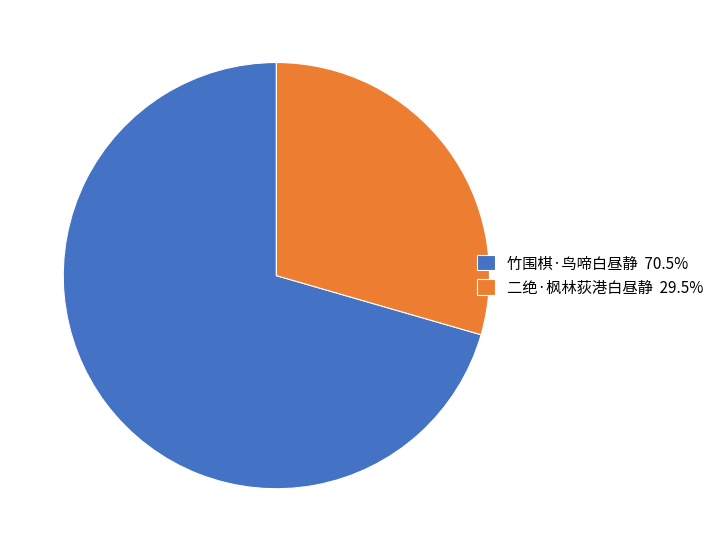

The 竹围棋·鸟啼白昼静 slice represents 71% of the pie. True or false?

True